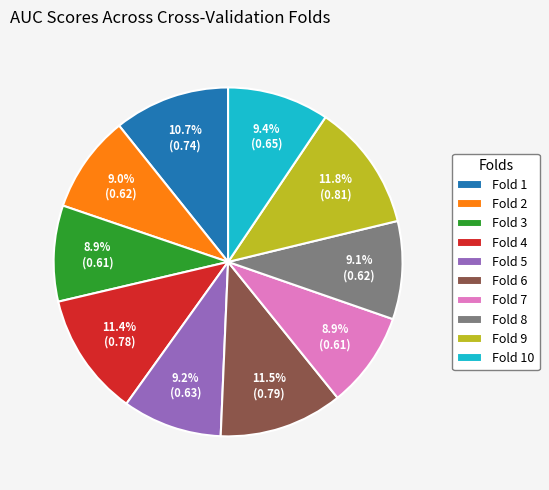

Is the sum of Fold 5 and Fold 8 greater than half?

No